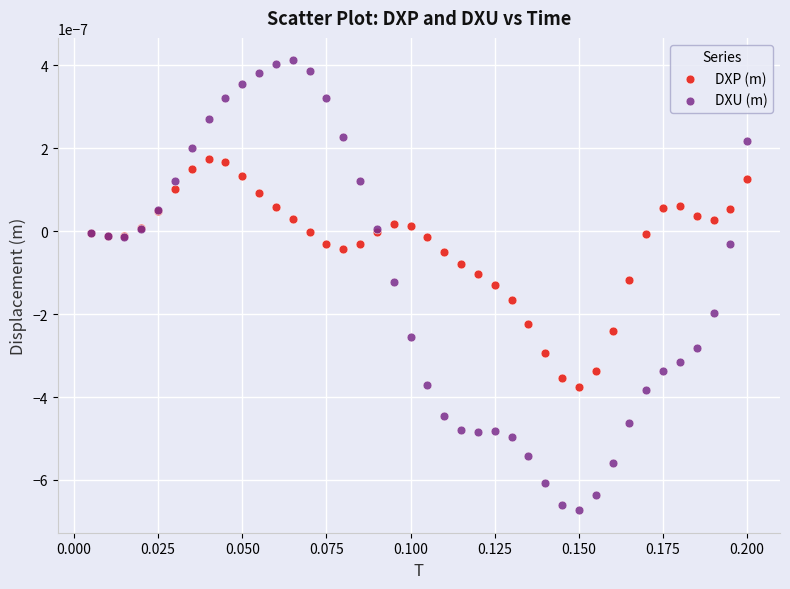

Which series has the largest Y range (max minus min)?

DXU (m)